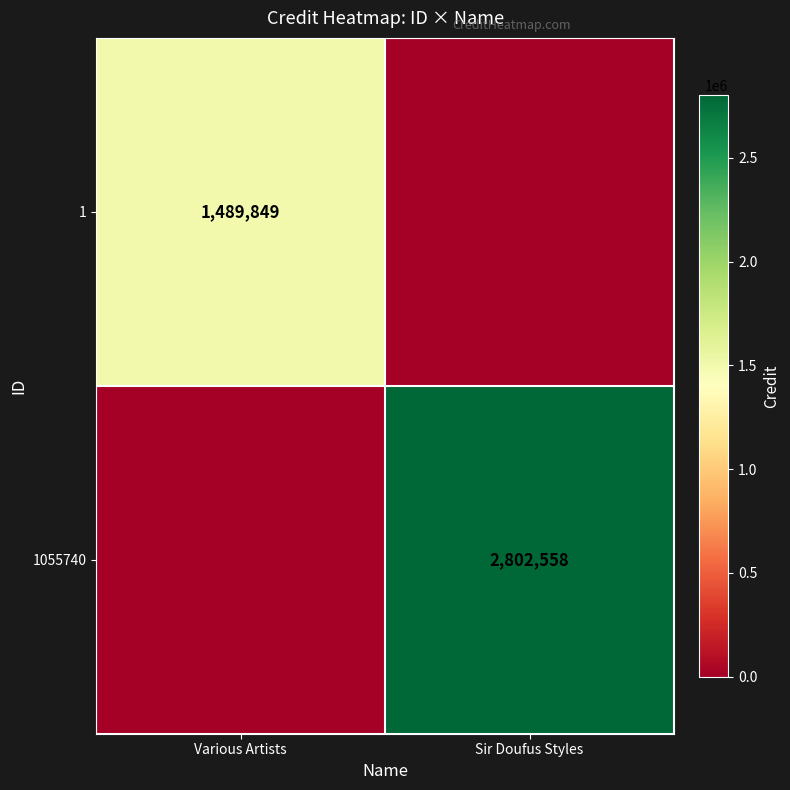

Is the value of 1055740 at Sir Doufus Styles greater than the value of 1 at Various Artists?

Yes